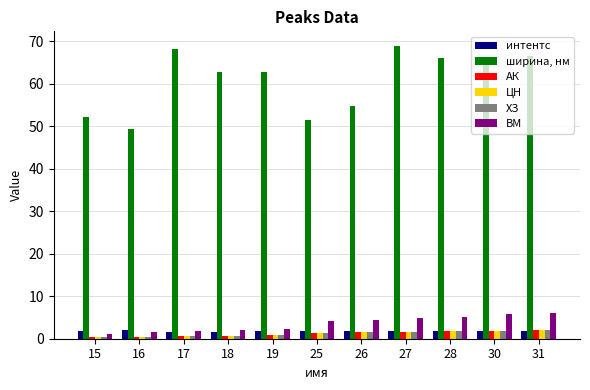

What is the lowest value of the ВМ series?

1.2